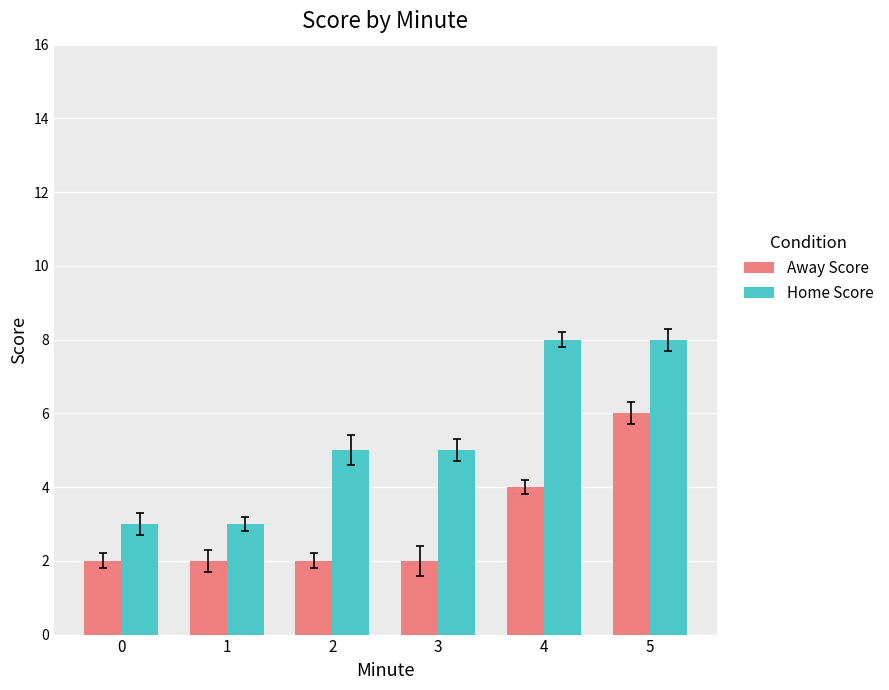

What are all the series names shown in the legend?

Away Score, Home Score